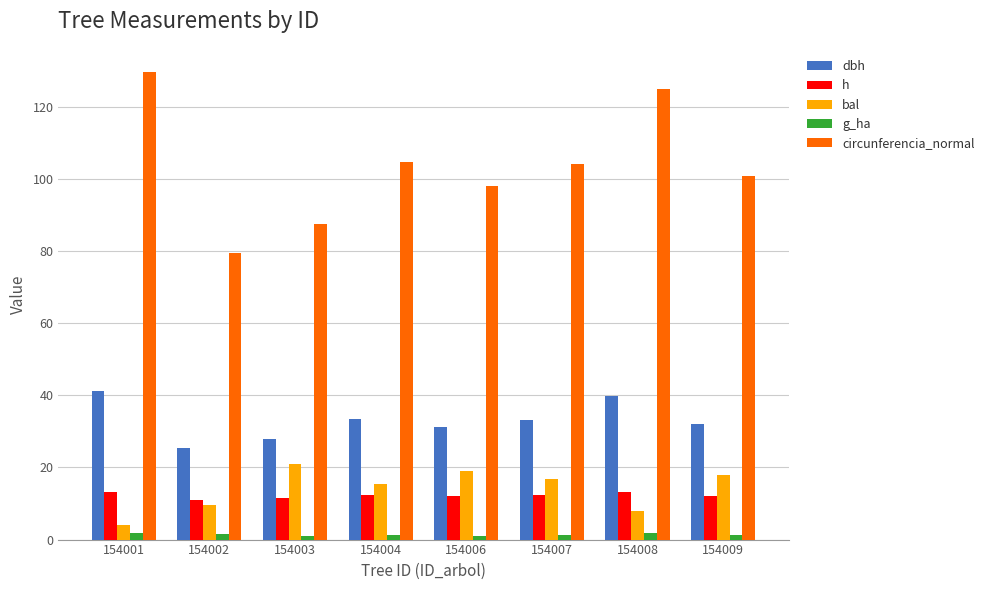

How many groups of bars are there?

8